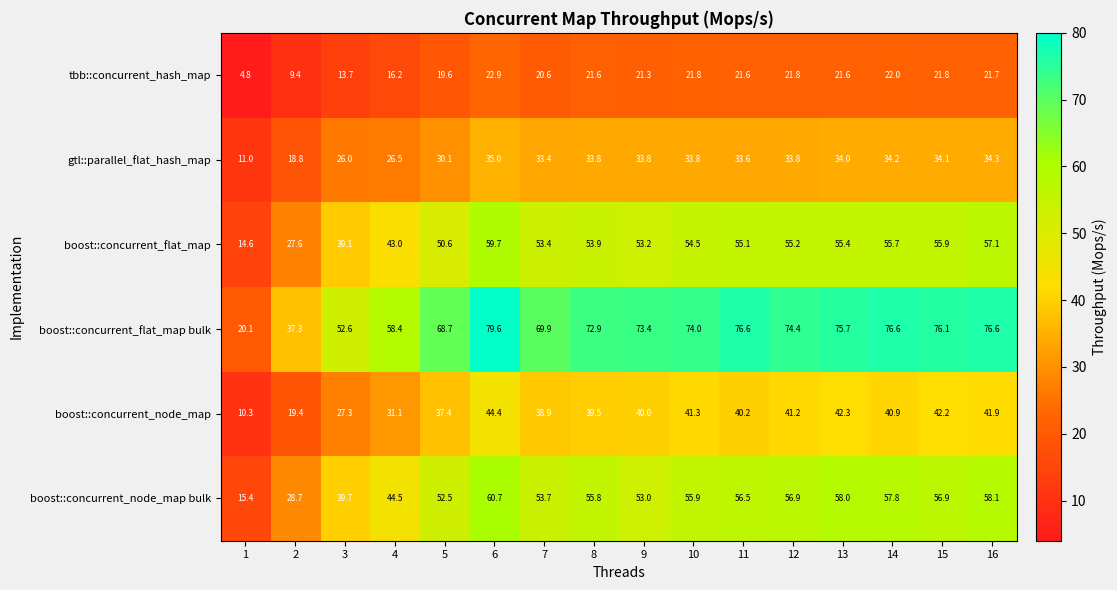

What is the average value of the boost::concurrent_node_map series?

36.1